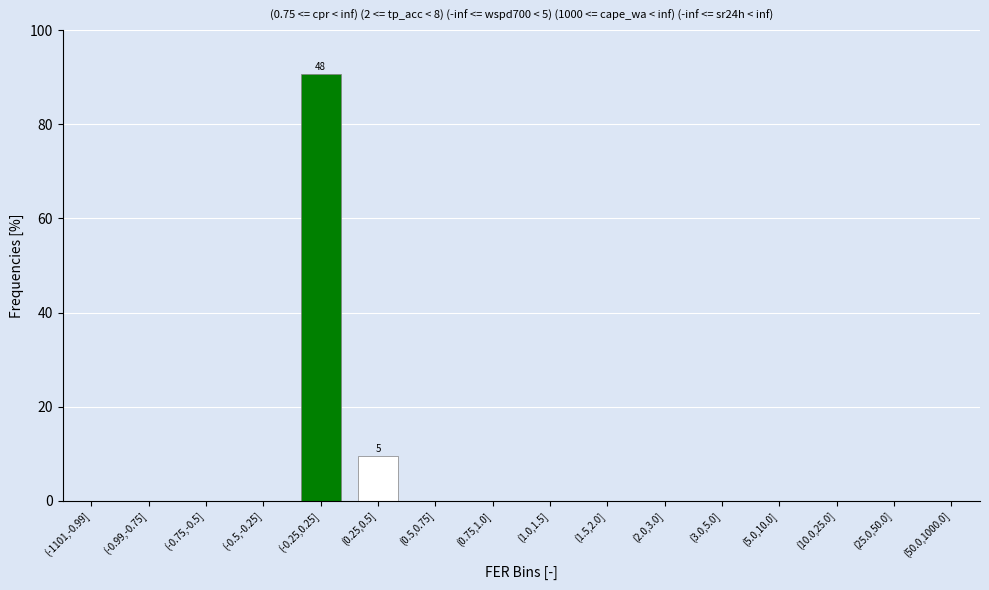

Reading right to left, what are all the values shown in this chart?

(50.0,1000.0]=0.0	(25.0,50.0]=0.0	(10.0,25.0]=0.0	(5.0,10.0]=0.0	(3.0,5.0]=0.0	(2.0,3.0]=0.0	(1.5,2.0]=0.0	(1.0,1.5]=0.0	(0.75,1.0]=0.0	(0.5,0.75]=0.0	(0.25,0.5]=9.4	(-0.25,0.25]=90.6	(-0.5,-0.25]=0.0	(-0.75,-0.5]=0.0	(-0.99,-0.75]=0.0	(-1101,-0.99]=0.0